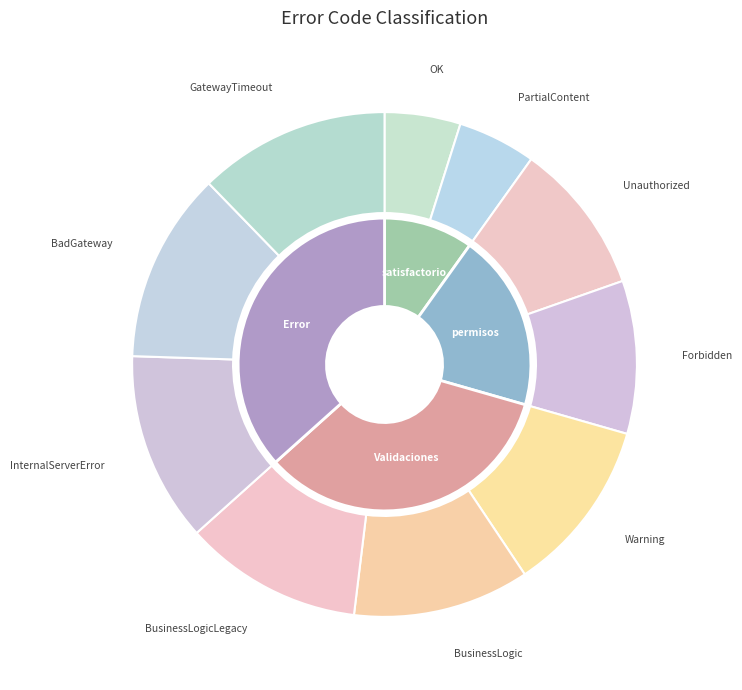

Combined, what portion of the pie is BusinessLogicLegacy and OK?

16.3%